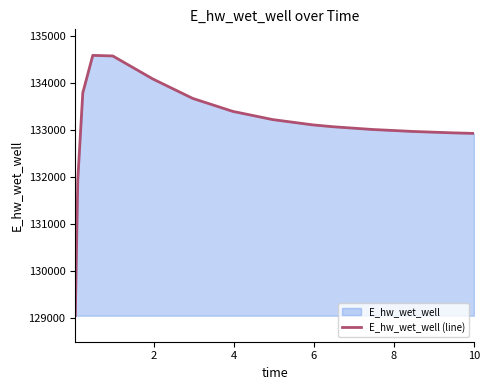

What is the difference between the maximum and minimum values?

5528.8